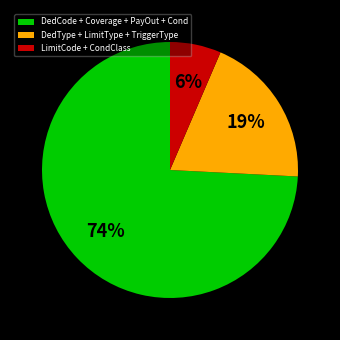

Which category has the smallest portion of the pie?

LimitCode + CondClass